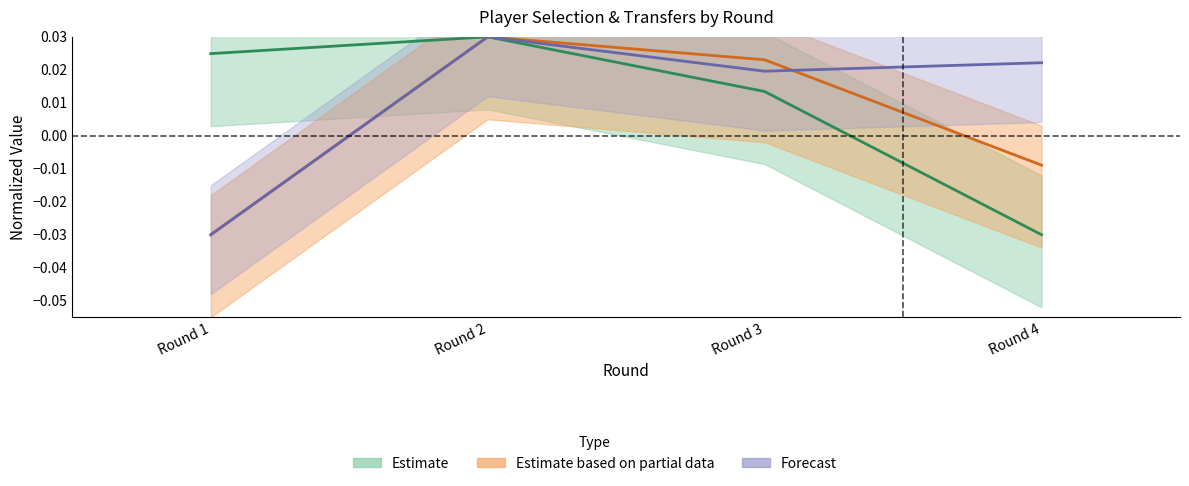

At how many categories does at least one series exceed 0?

4